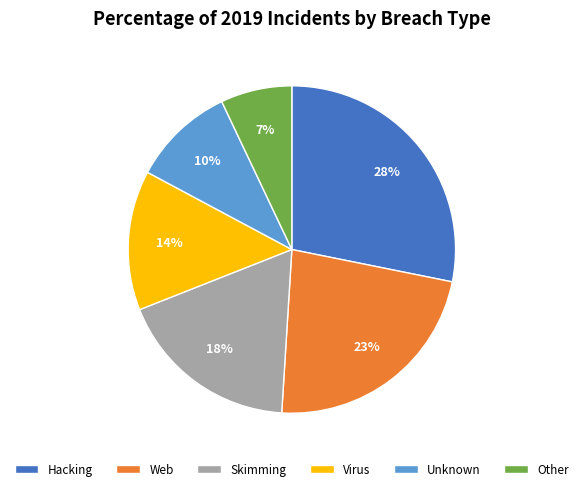

To the nearest percent, what portion does Skimming represent?

18%